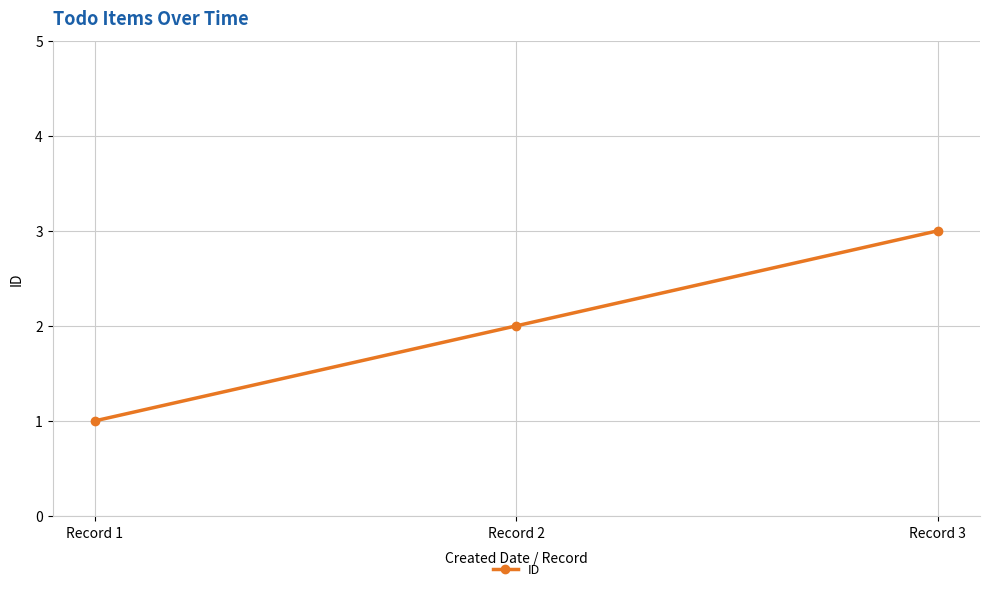

How many series are shown in this chart?

1